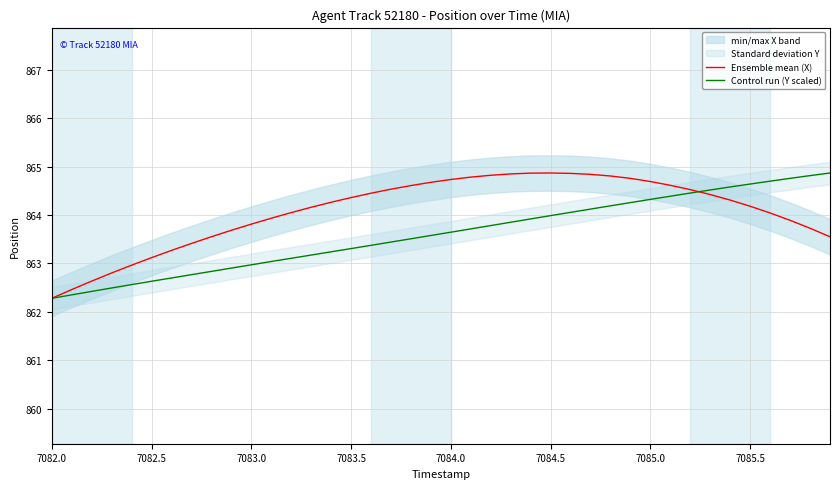

What is the minimum value for Control run (Y scaled)?

862.3